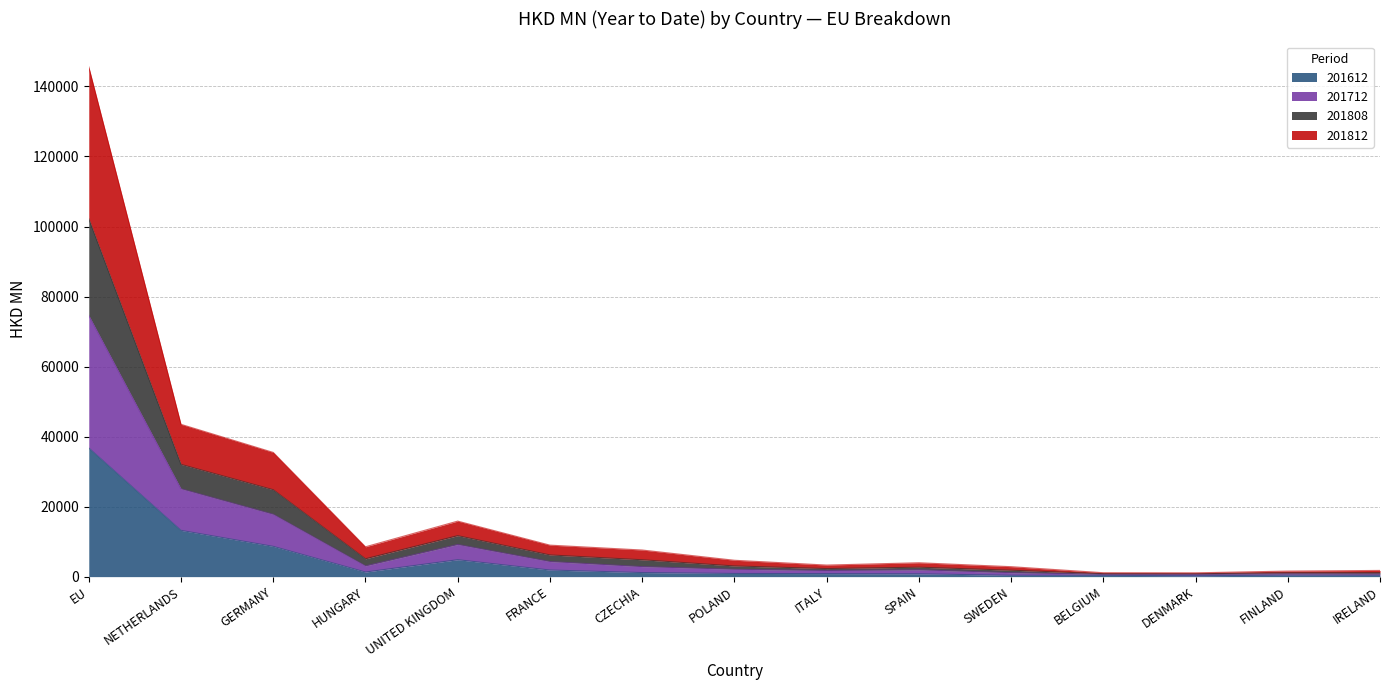

What is the total value across all series at FRANCE?

8994.6